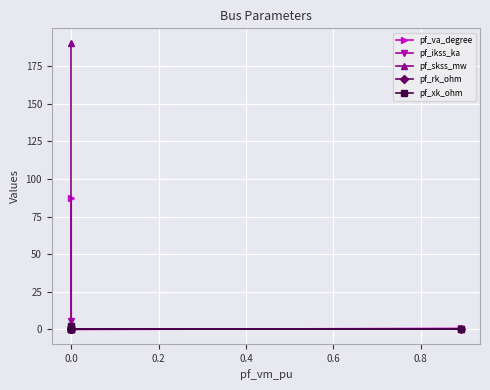

What is the maximum value for pf_ikss_ka?

5.5